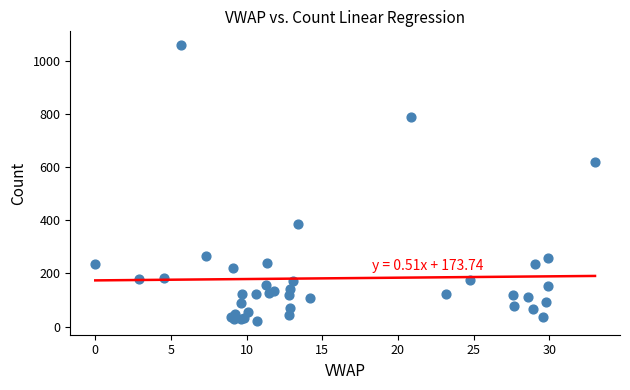

What Y value in the scatter plot is closest to 540?

620